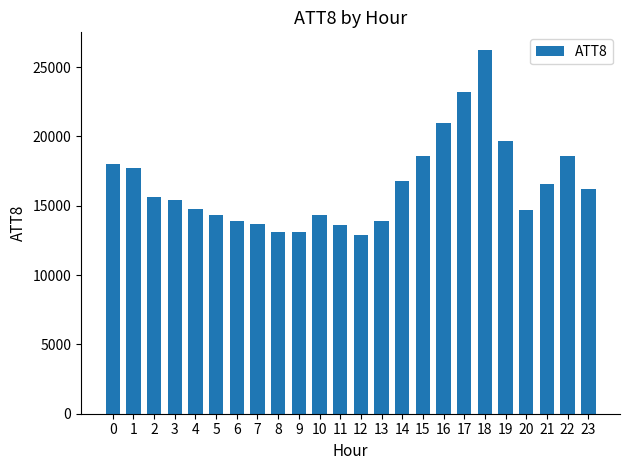

Does the chart contain any negative values?

No